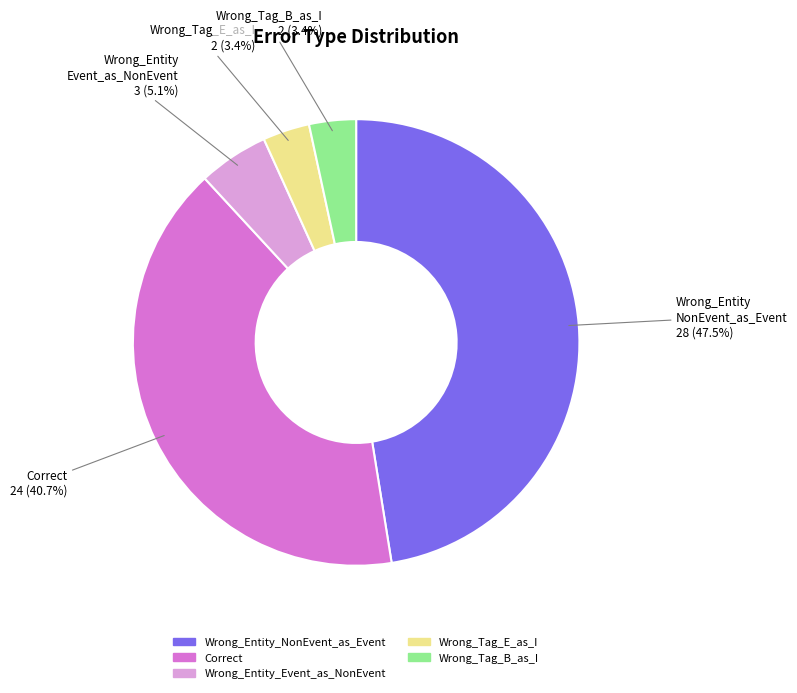

What is the ratio of the value at Wrong_Entity_Event_as_NonEvent to the value at Correct?

0.1